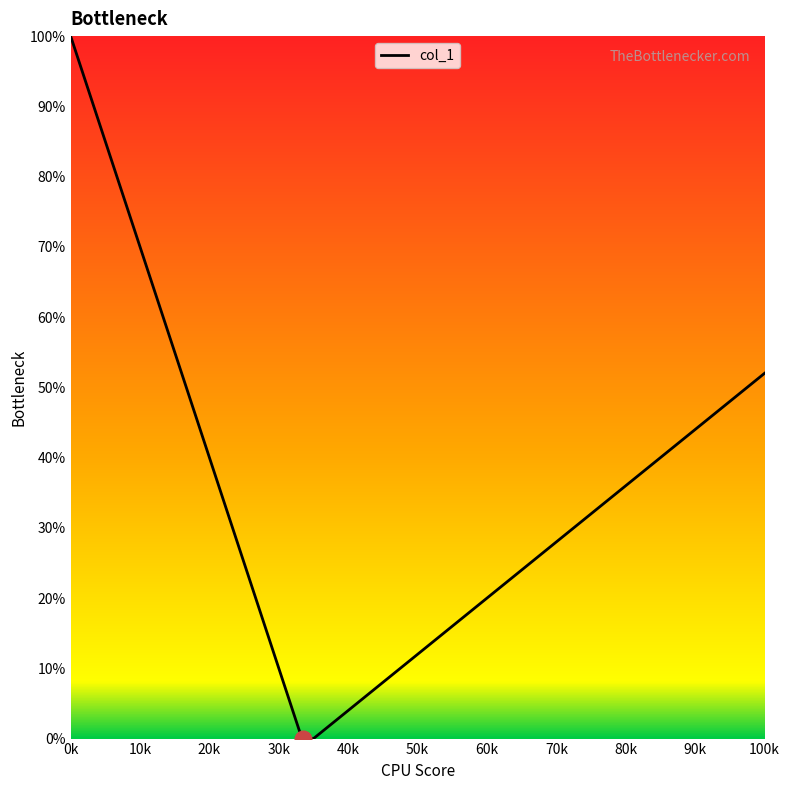

What is the maximum value shown in the chart?

100.0